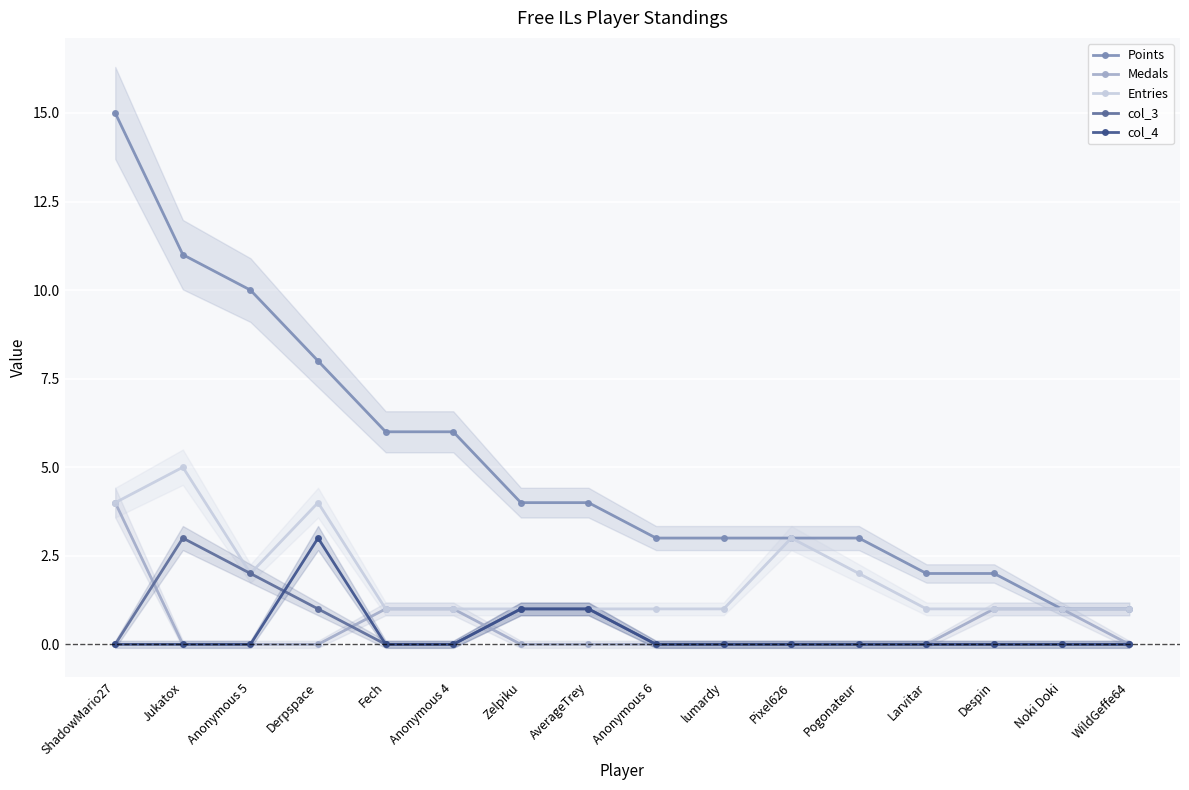

What is the label of the 5th point from the right?

Pogonateur